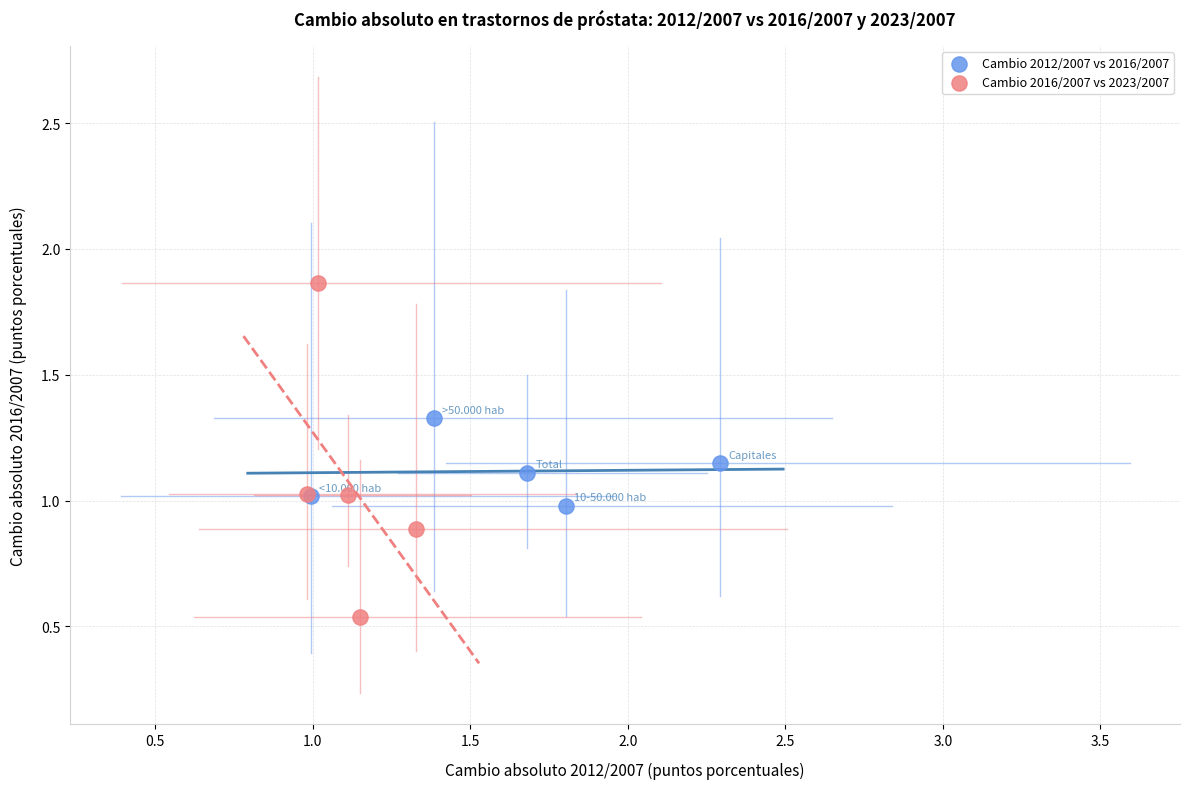

What are all the series names shown in the legend?

Cambio 2012/2007 vs 2016/2007, Cambio 2016/2007 vs 2023/2007